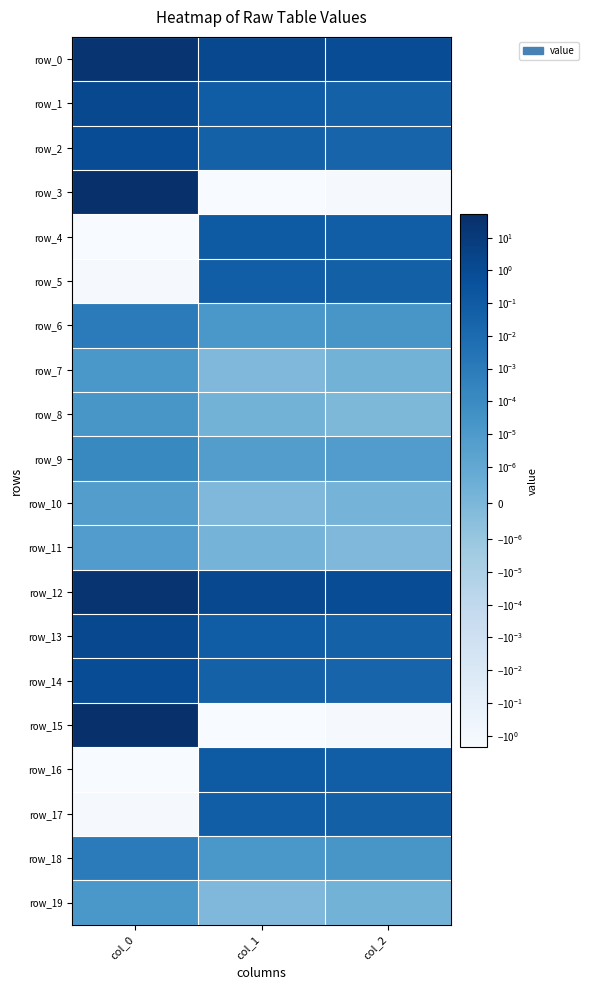

How many series are shown in this chart?

20